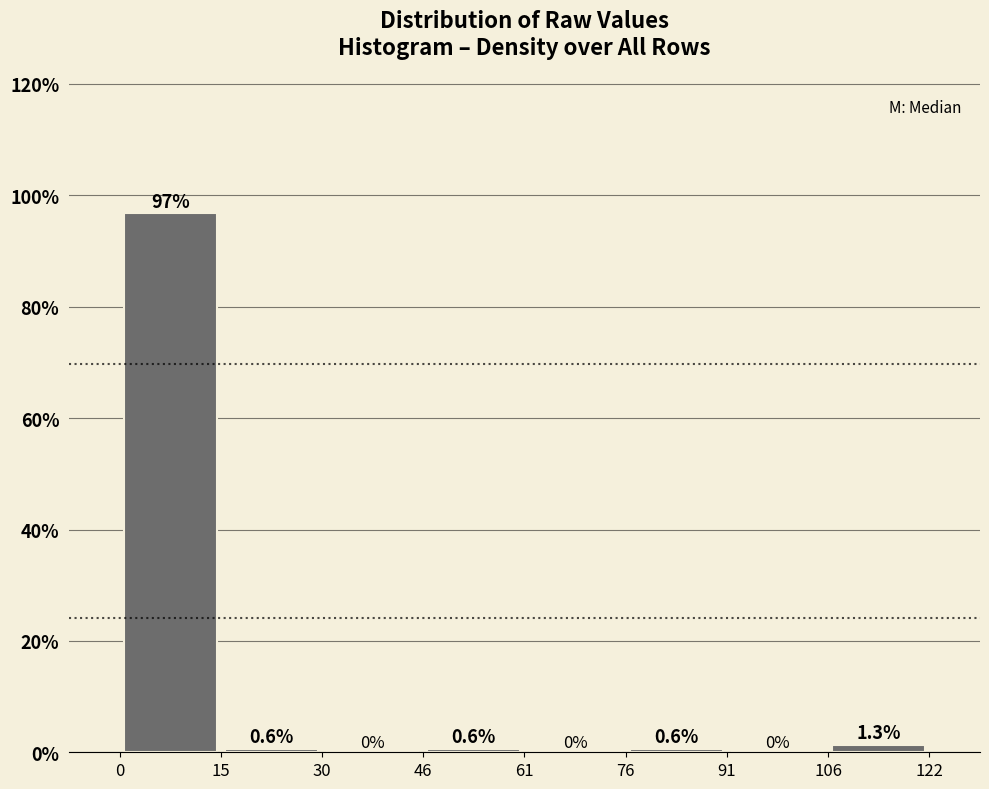

How tall is the bar that spans 106 to 122 on the x-axis?

1.3